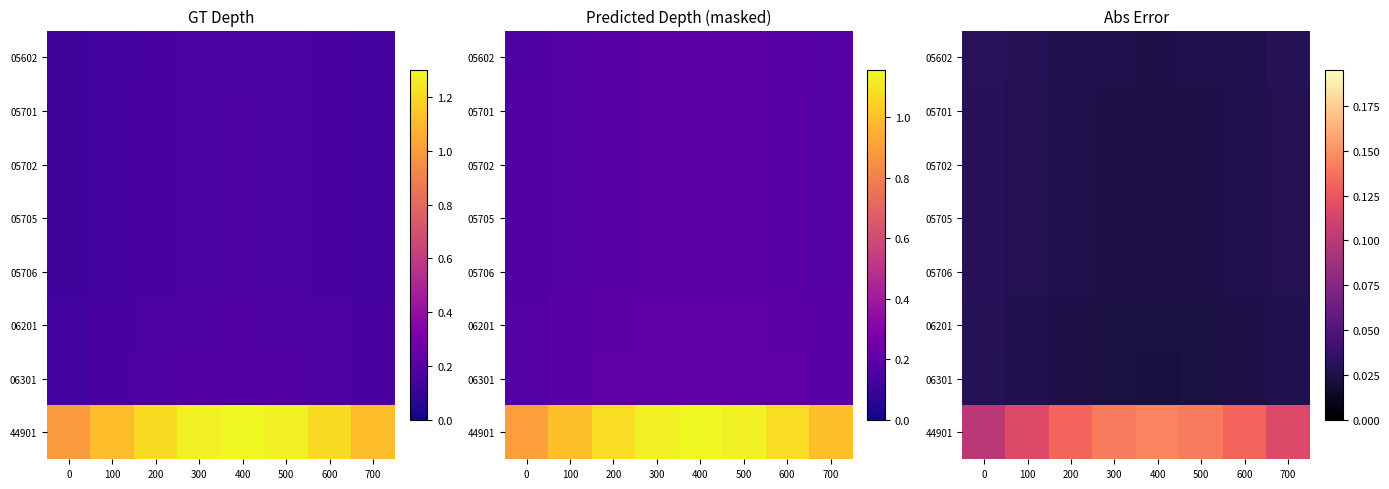

Which category has the lowest value across all series?

400